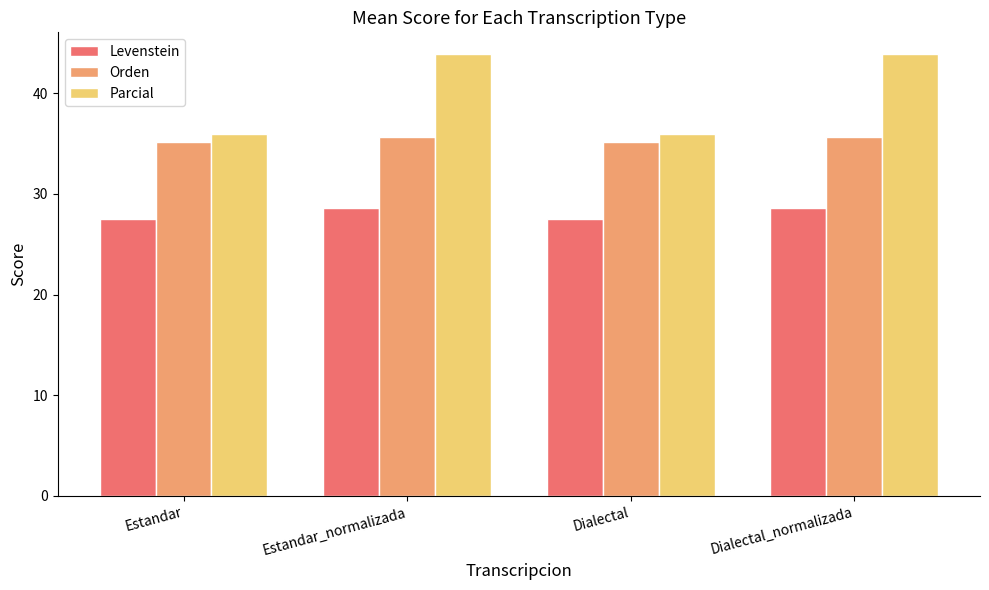

Reading right to left, list all the values displayed in this chart.

Levenstein: 28.6	27.5	28.6	27.5
Orden: 35.6	35.1	35.6	35.1
Parcial: 43.8	35.9	43.8	35.9